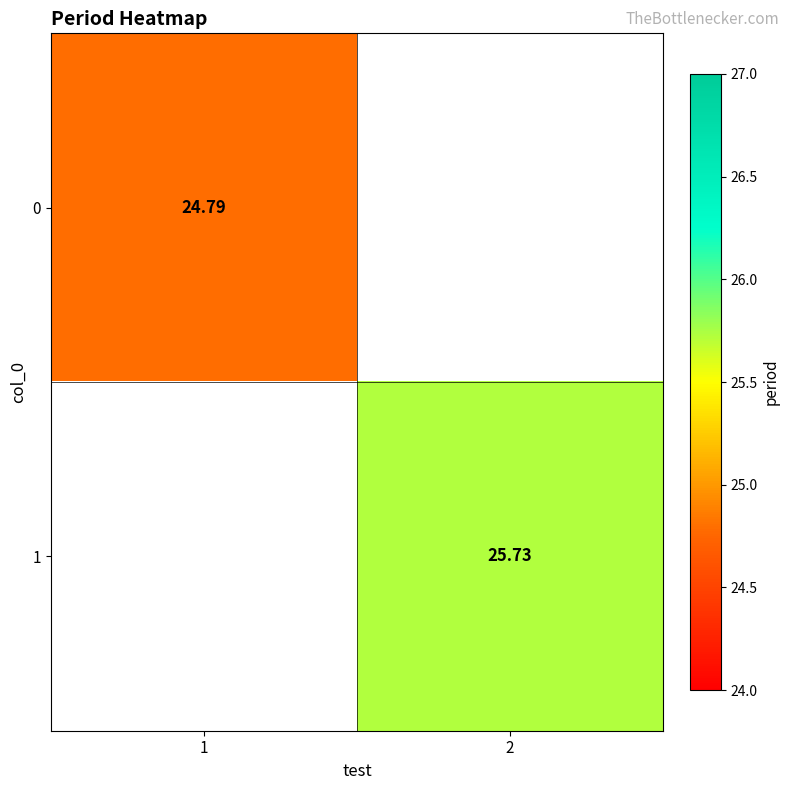

At which label does 1 reach its minimum?

1